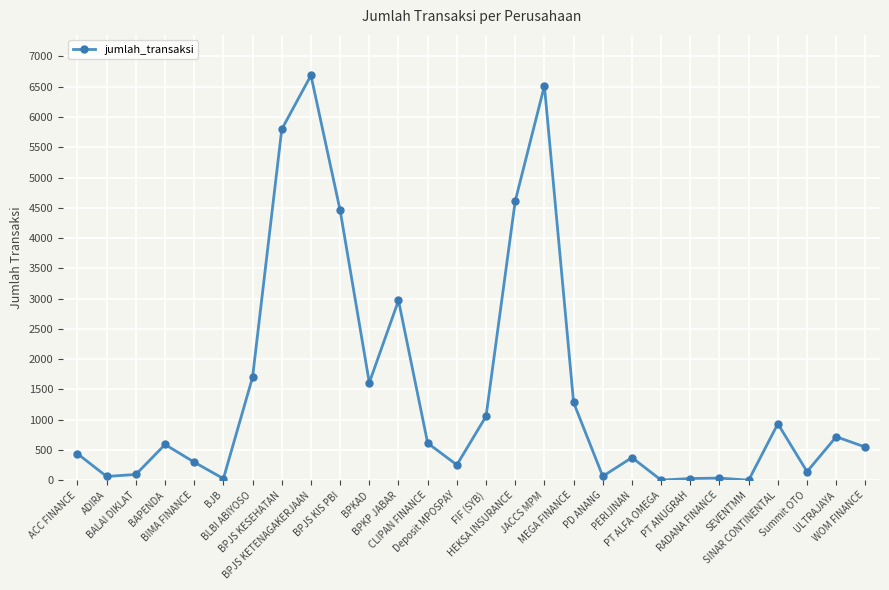

What position from the right is MEGA FINANCE?

11